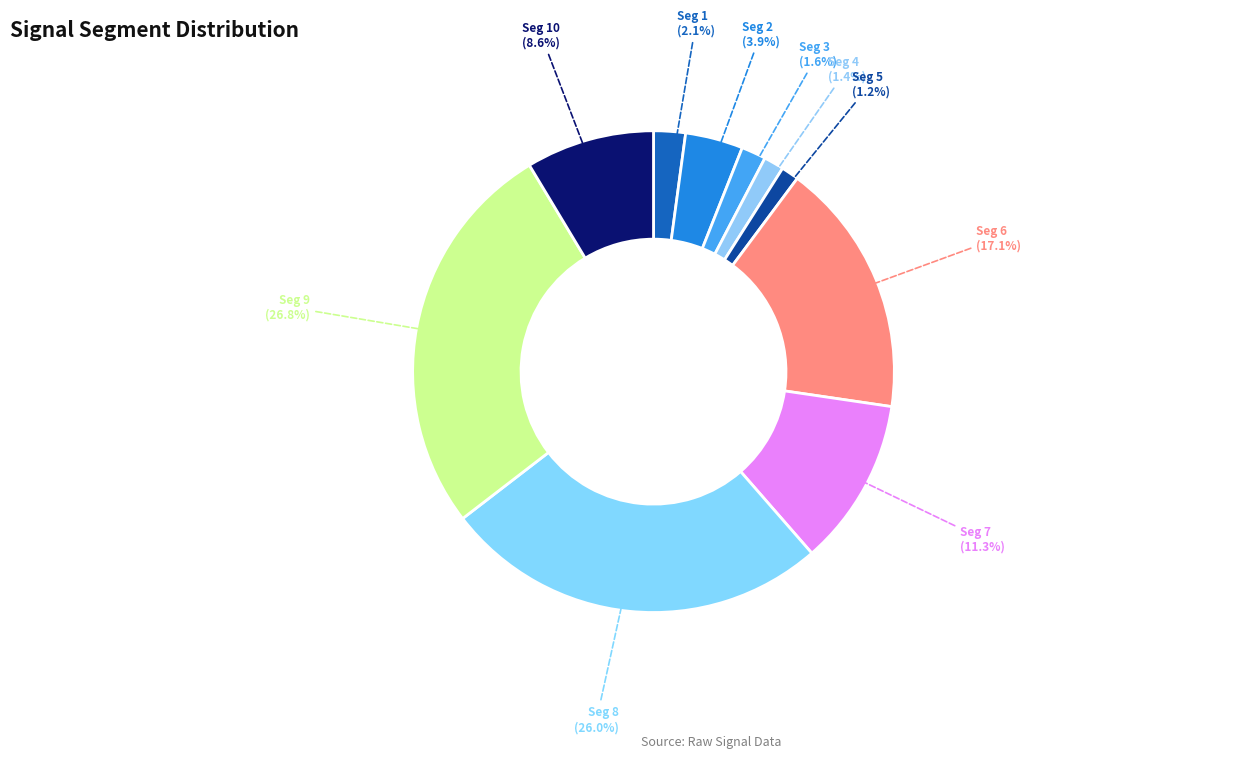

To the nearest percent, what is the average slice percentage?

10%